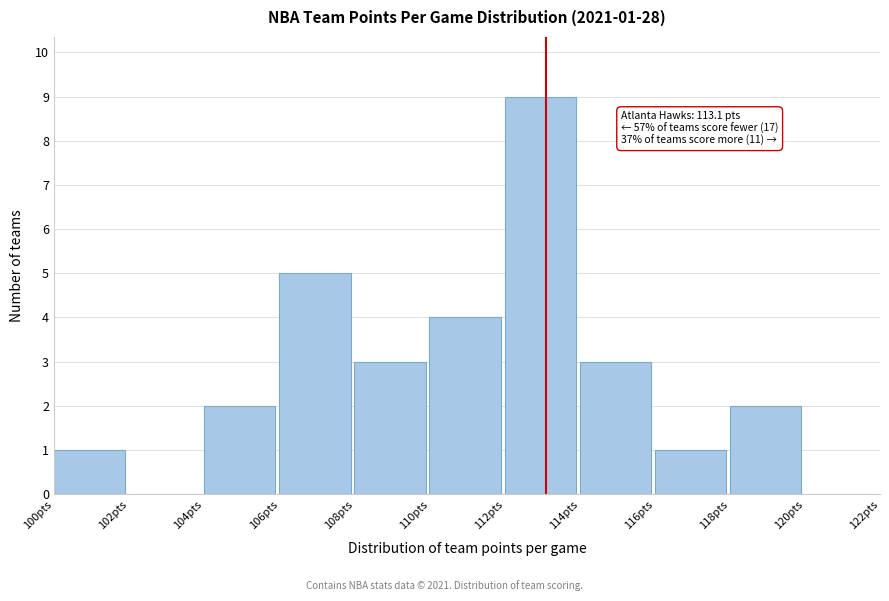

Over which range of the x-axis is the bar tallest?

112 to 114